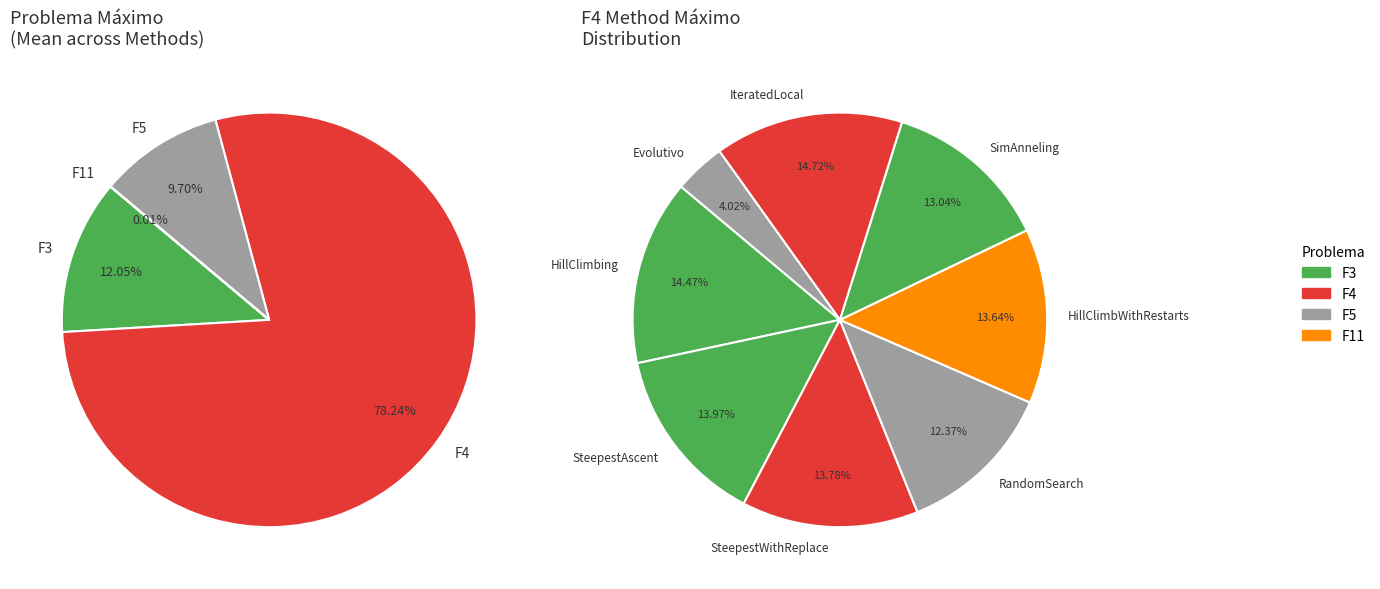

How many slices are in this pie chart?

4